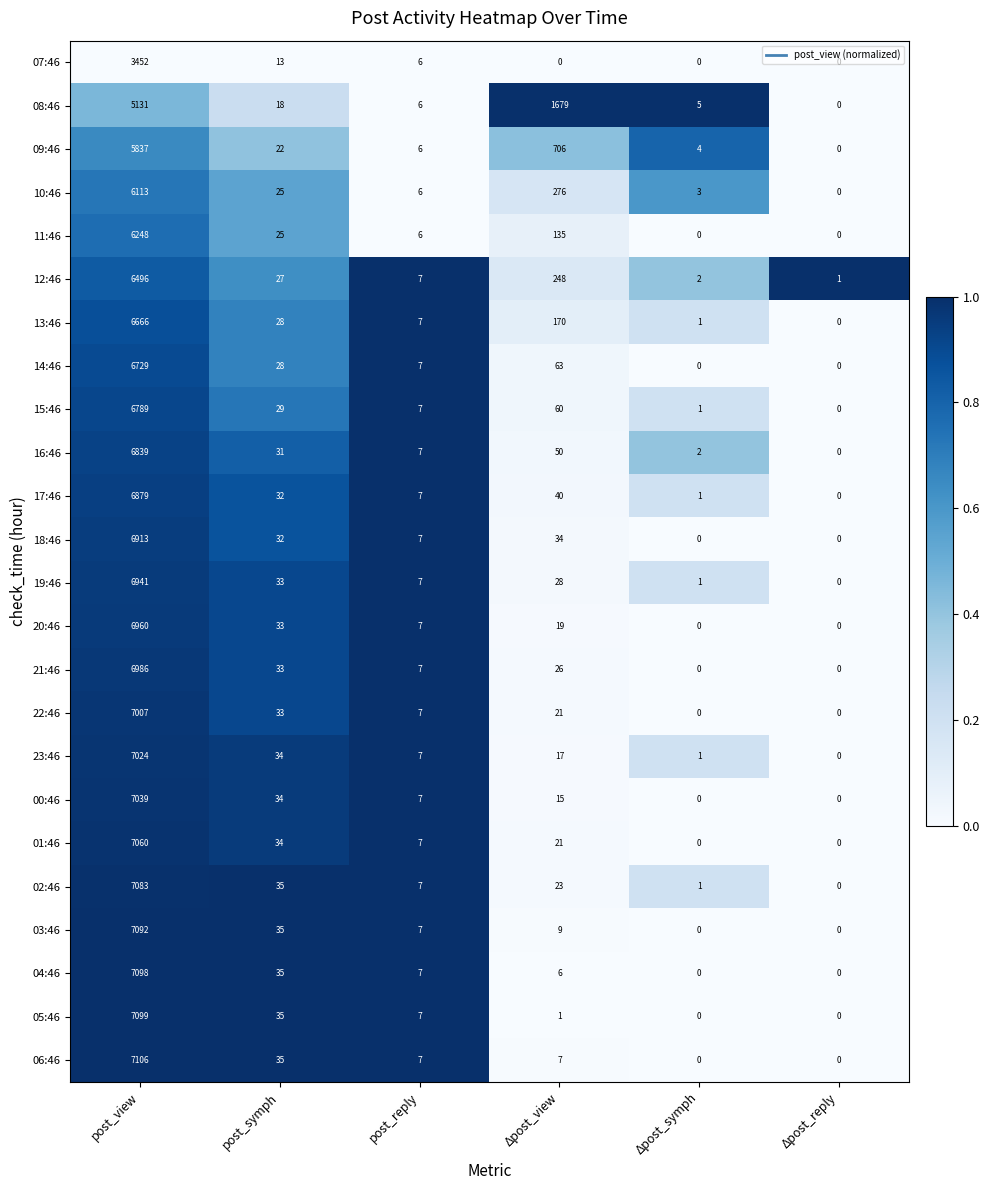

Rank the series by their maximum value, from lowest to highest.

07:46, 08:46, 09:46, 10:46, 11:46, 12:46, 13:46, 14:46, 15:46, 16:46, 17:46, 18:46, 19:46, 20:46, 21:46, 22:46, 23:46, 00:46, 01:46, 02:46, 03:46, 04:46, 05:46, 06:46